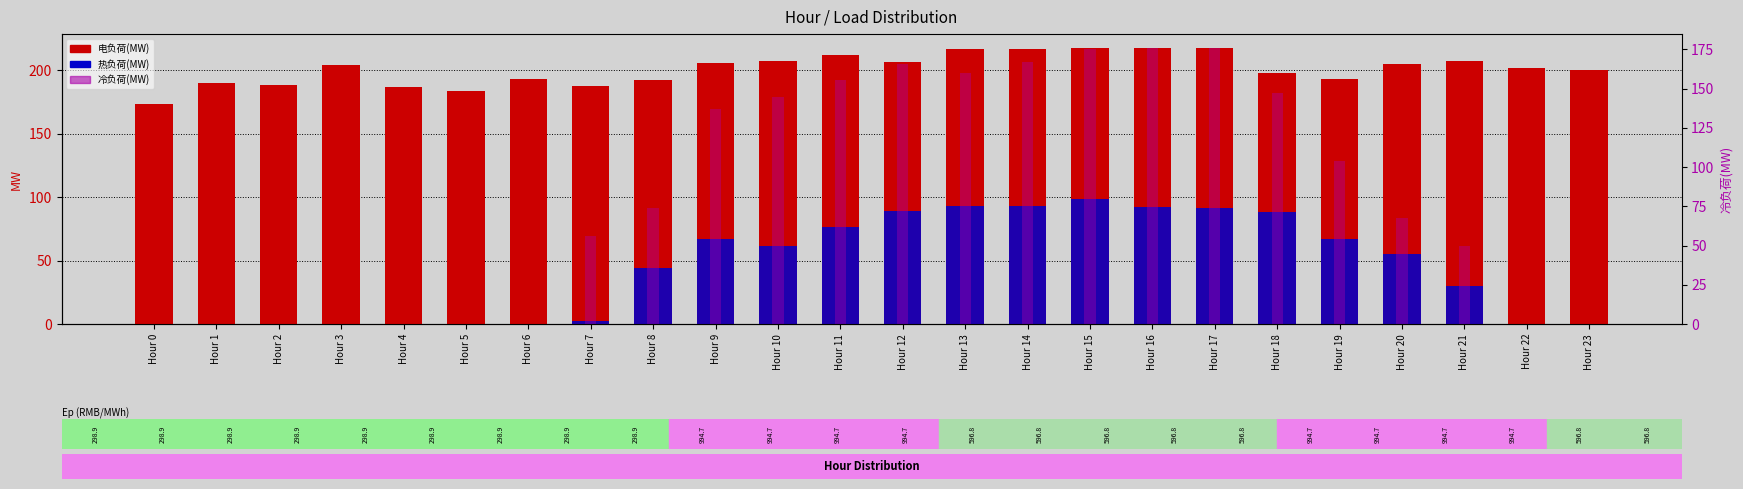

At which category does the chart reach its minimum across all series?

Hour 0